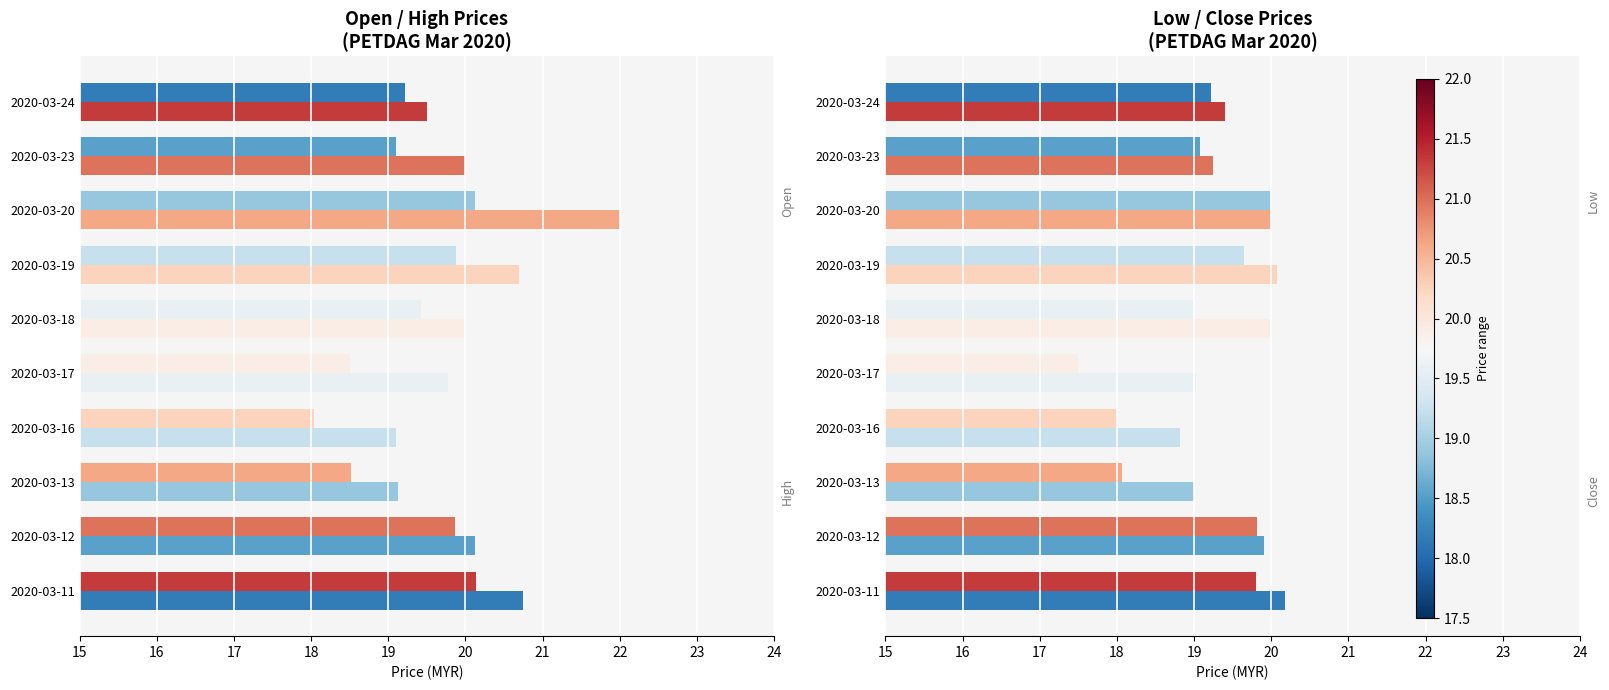

How many bars are there in total?

40